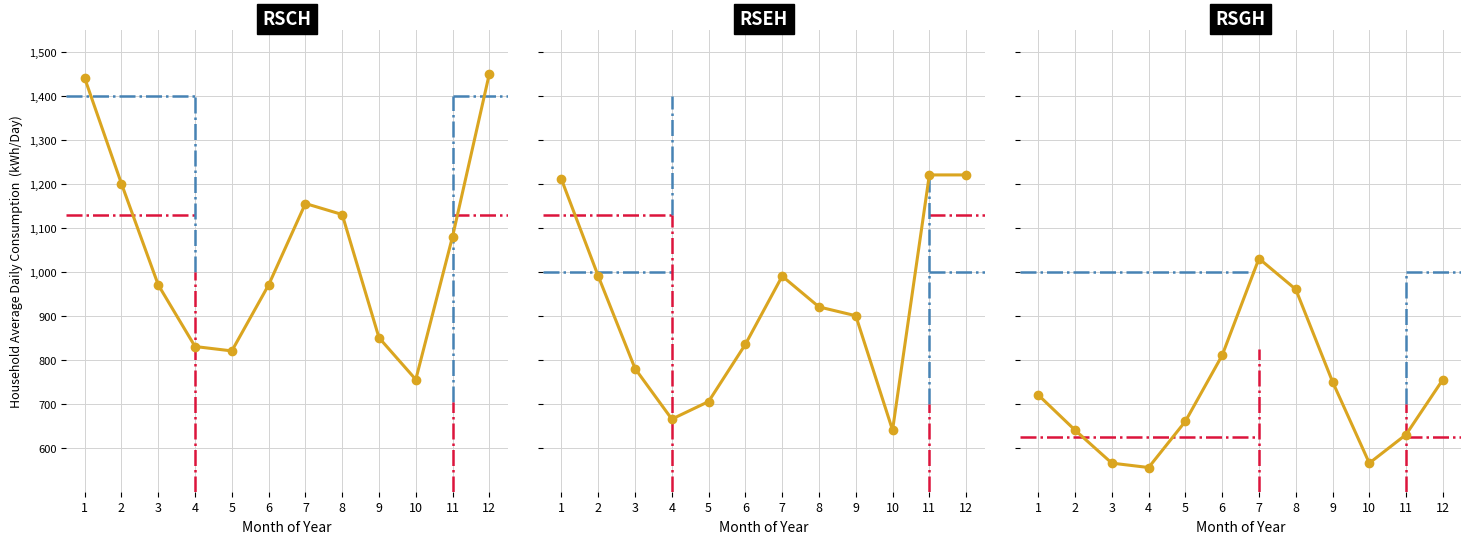

True or false: row_1 has more than 0 points higher than both neighbors.

True